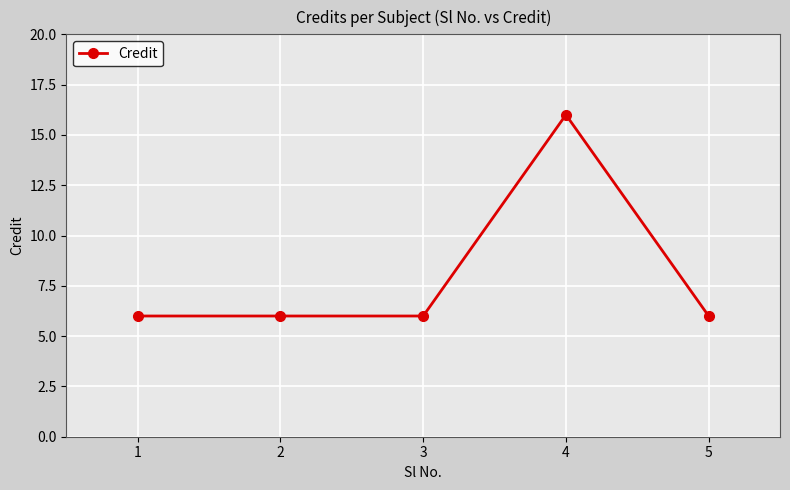

What is the ratio of the value at 3 to the value at 2?

1.0